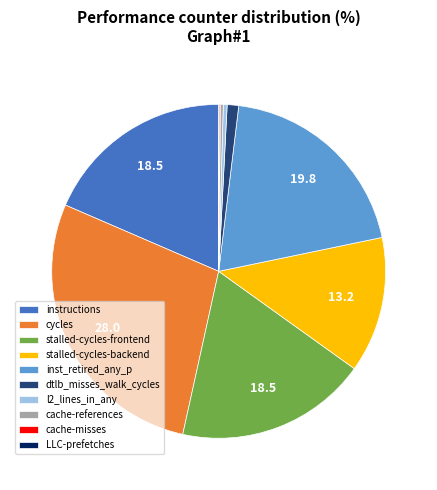

Which slice is the largest?

cycles